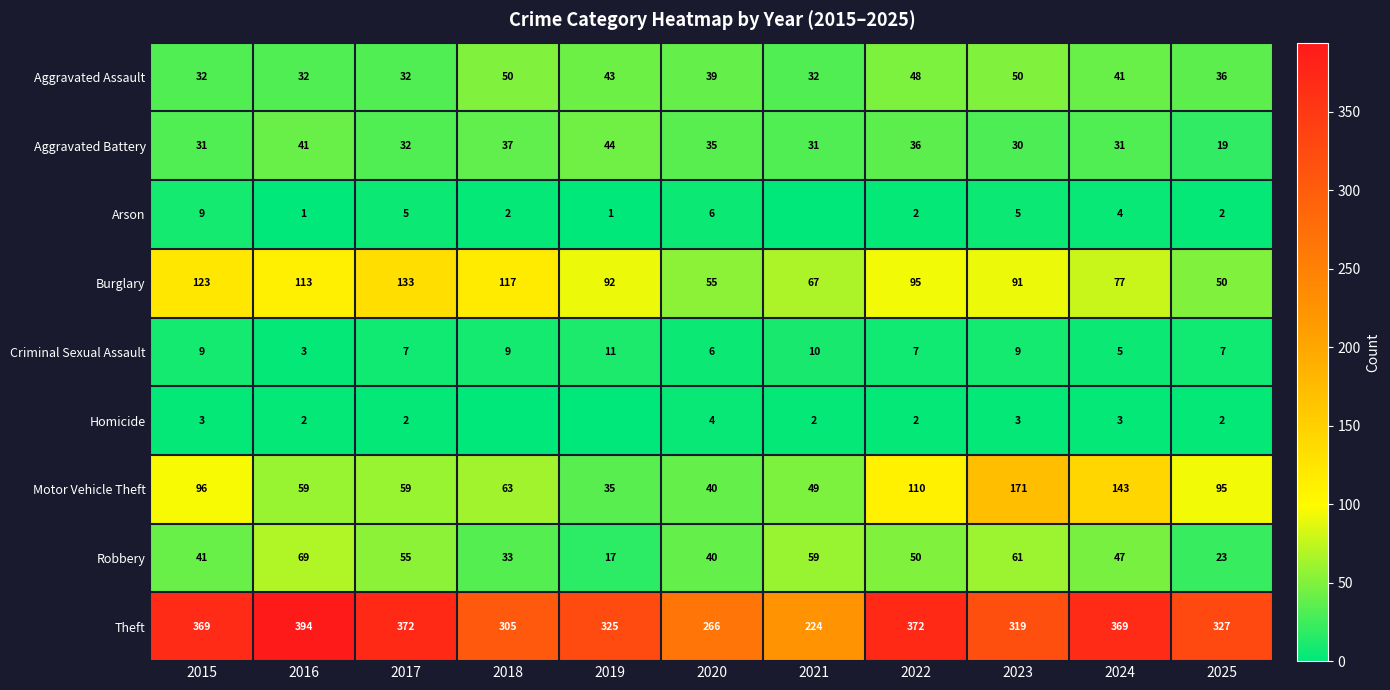

The value of Burglary at 2015 is 210. True or false?

False